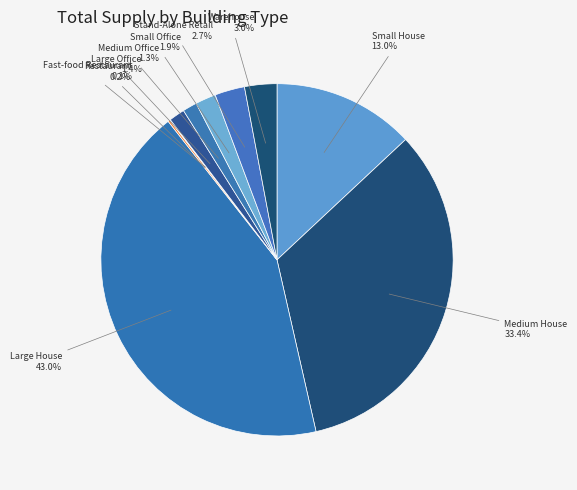

Count the number of slices in the pie.

10